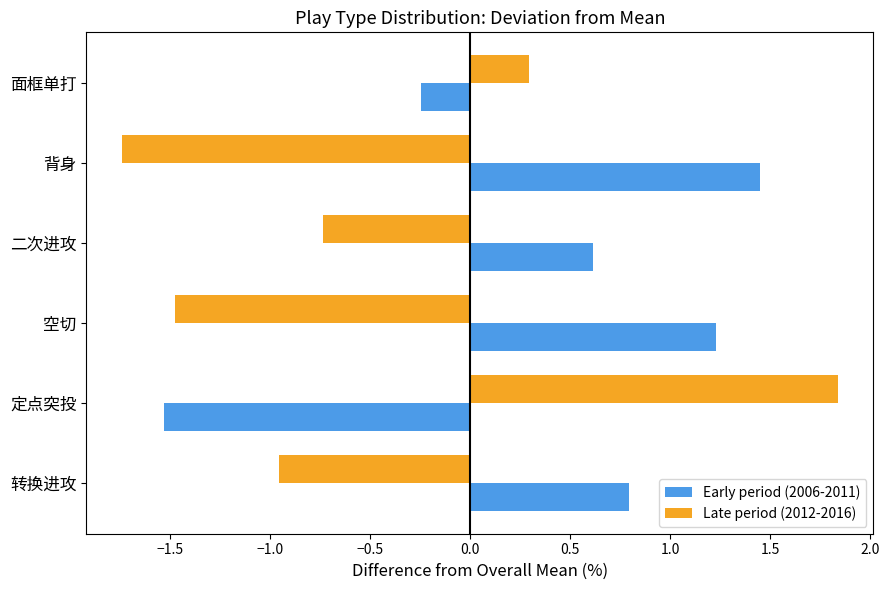

Between 背身 and 面框单打, which series saw the biggest shift?

Late period (2012-2016)